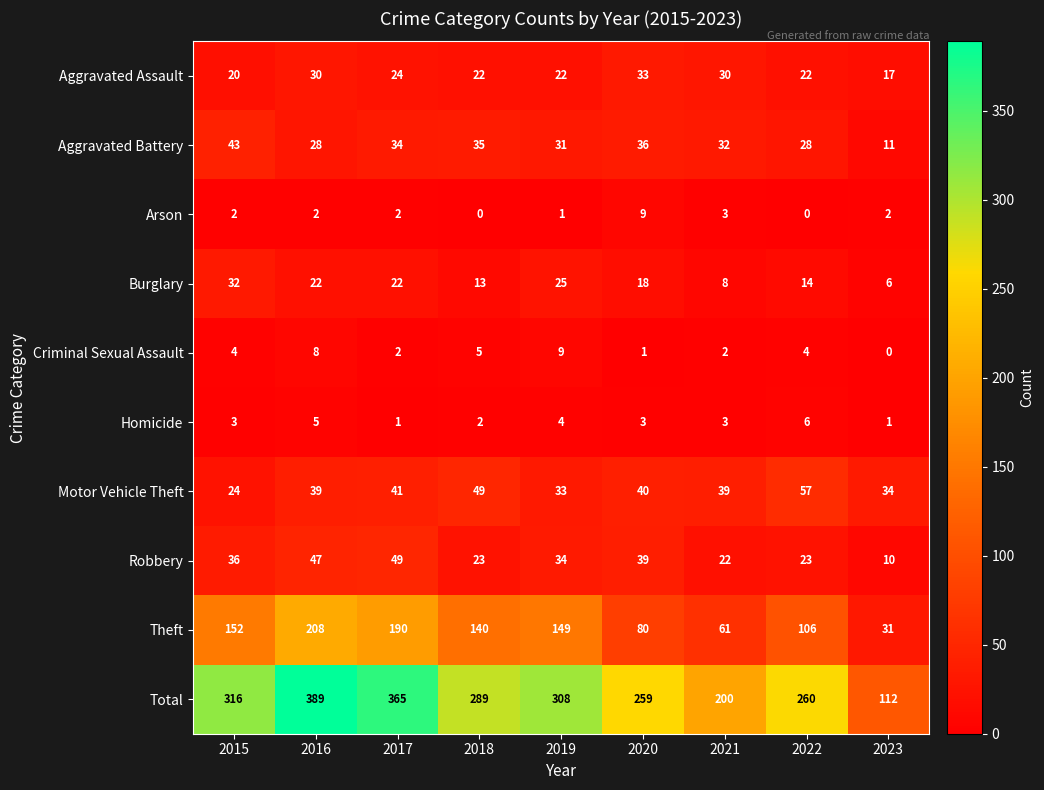

Rank the categories by Total value from lowest to highest.

2023, 2021, 2020, 2022, 2018, 2019, 2015, 2017, 2016